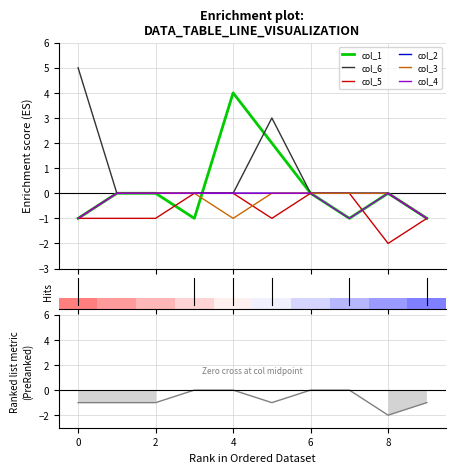

Rank the series by their maximum value, from highest to lowest.

col_6, col_1, col_5, col_2, col_3, col_4